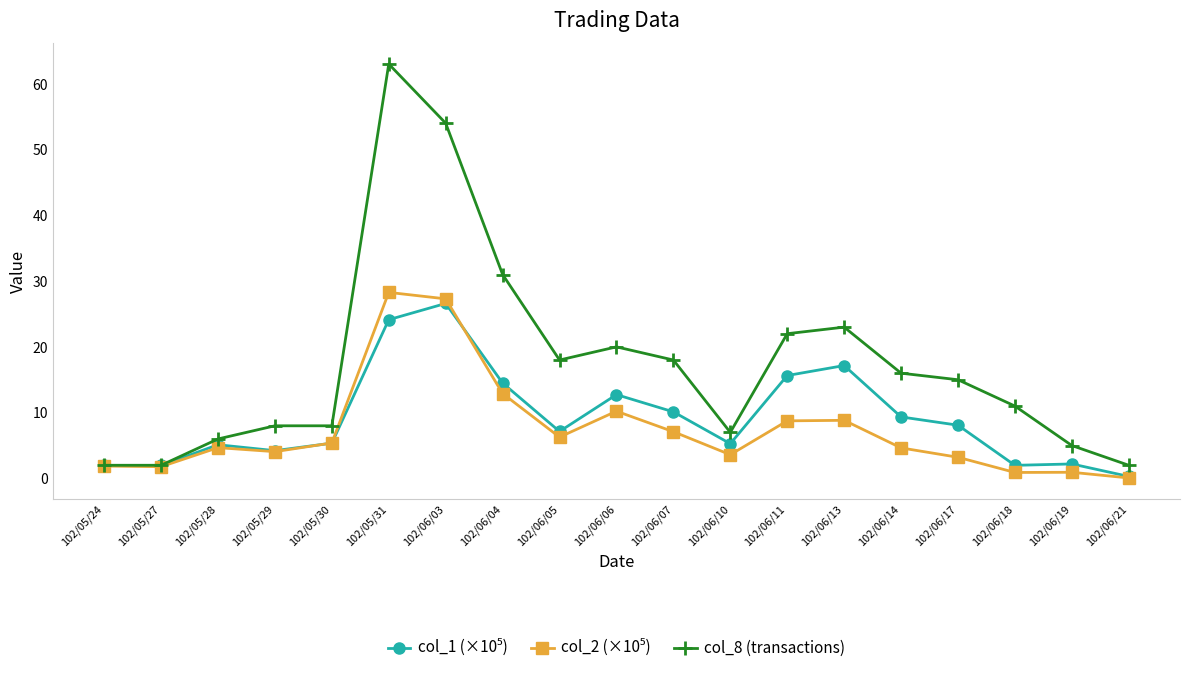

The value of col_8 (transactions) at 102/05/29 is 8.0. True or false?

True